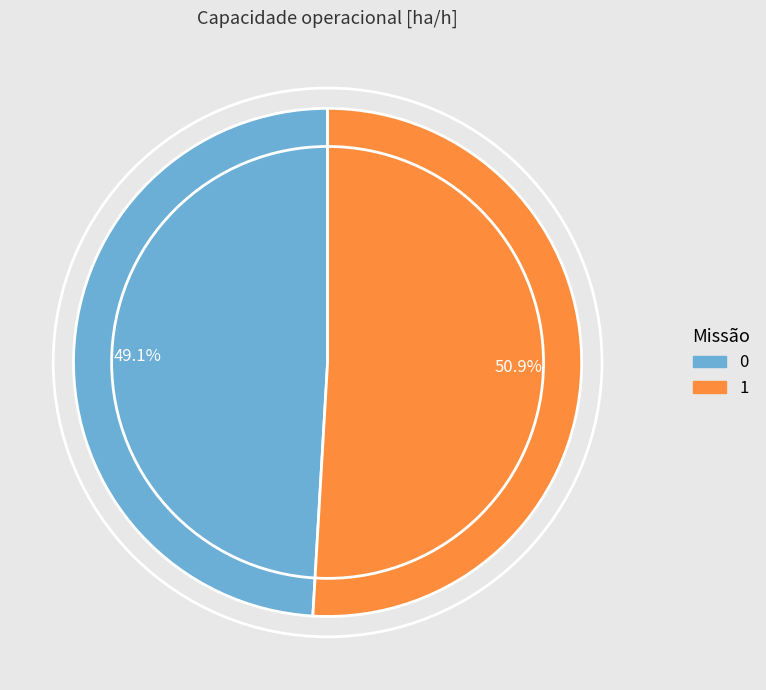

True or false: 0 accounts for 49% of the total.

True